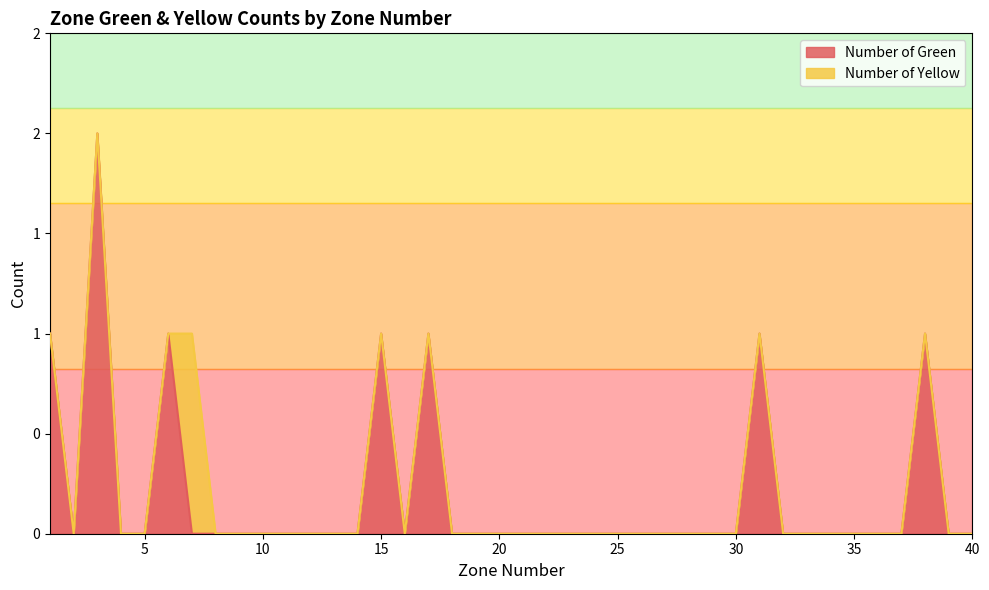

Reading left to right, extract all data points from this chart.

1	0	2	0	0	1	0	0	0	0	0	0	0	0	1	0	1	0	0	0	0	0	0	0	0	0	0	0	0	0	1	0	0	0	0	0	0	1	0	0